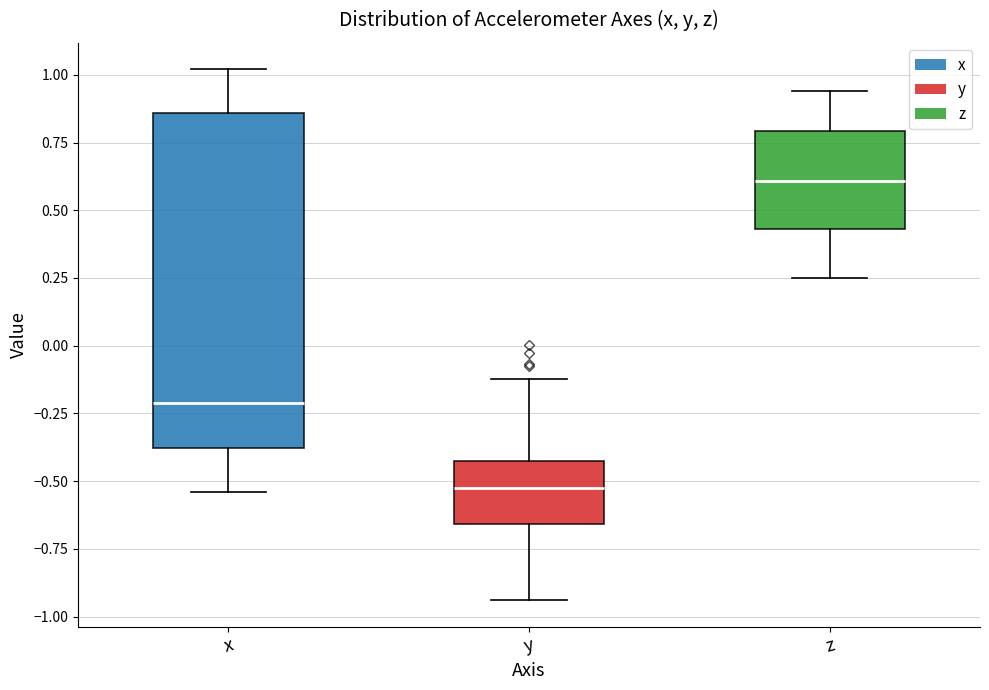

Which box is the tallest, from its lower edge to its upper edge?

x